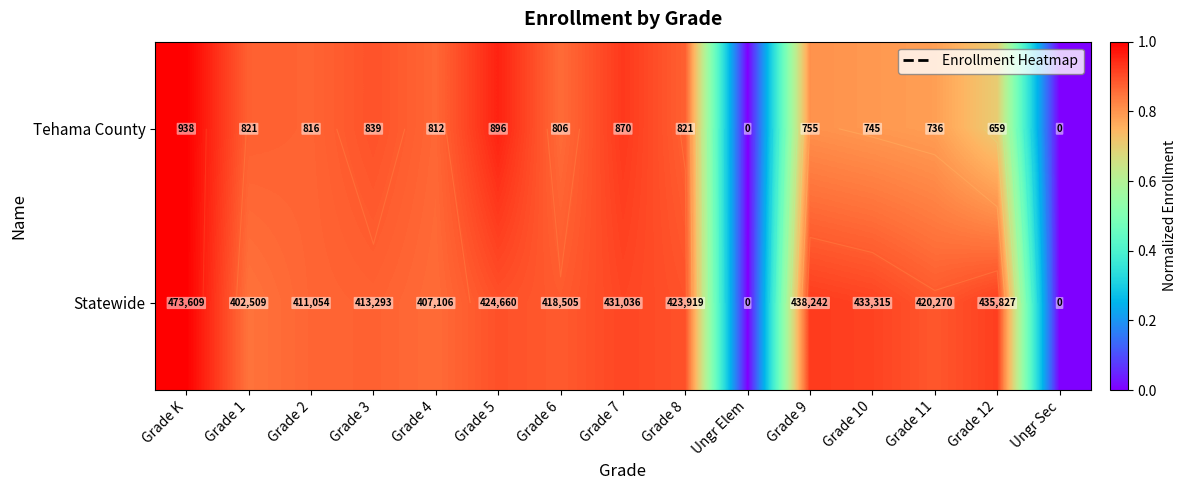

At which label does Tehama County reach its peak?

Grade K